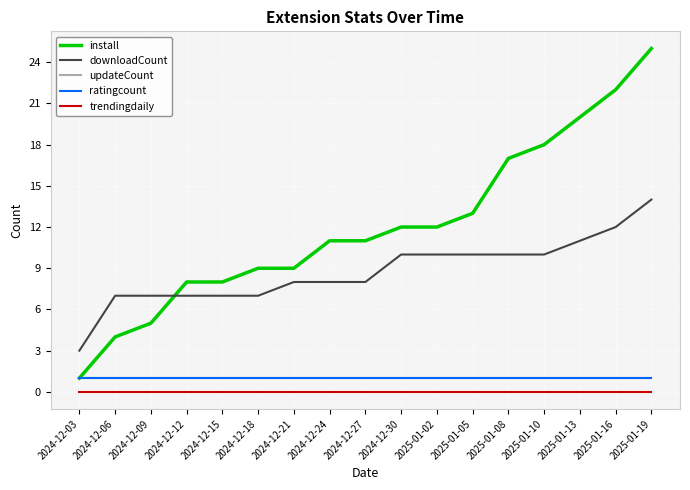

Does the chart display data point markers on the line(s)?

No